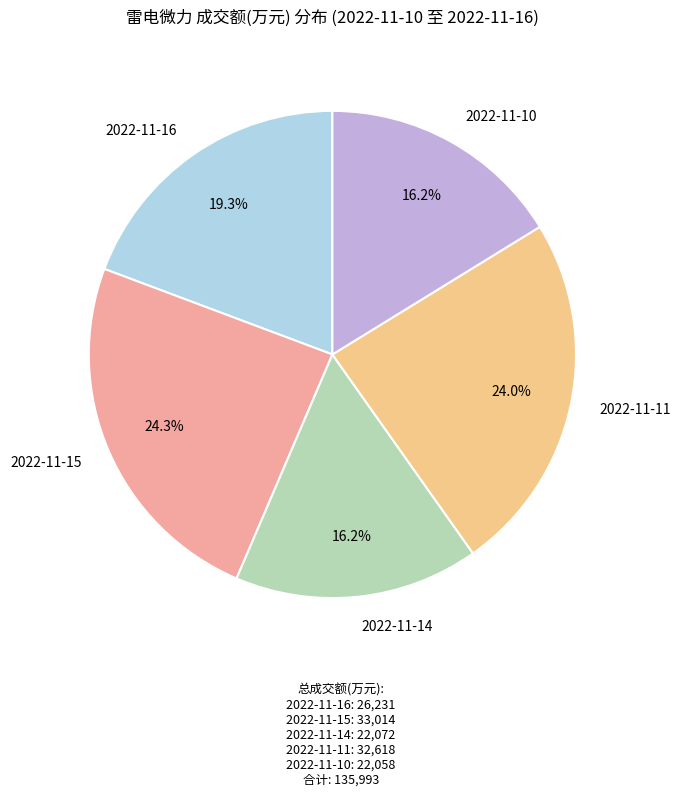

Which has a higher value, 2022-11-16 or 2022-11-14?

2022-11-16